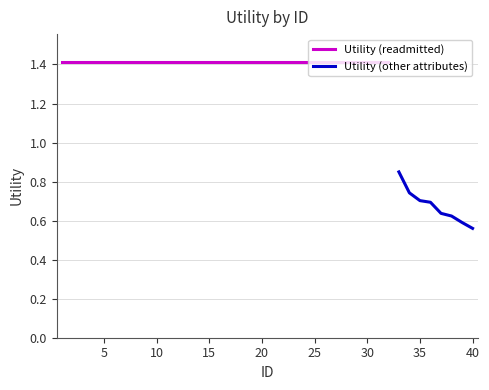

What is the value of the 4th point from the left?

1.4